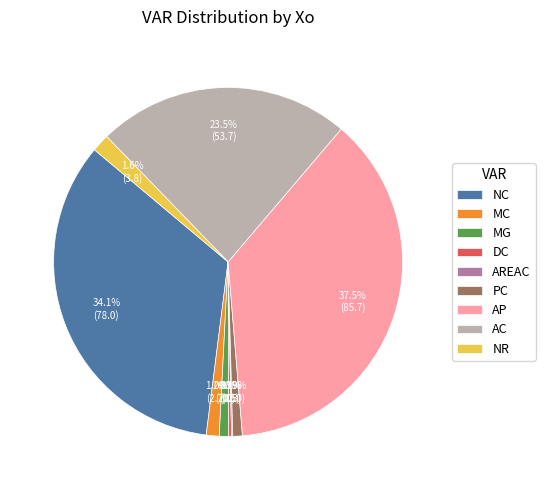

The PC slice represents 11% of the pie. True or false?

False